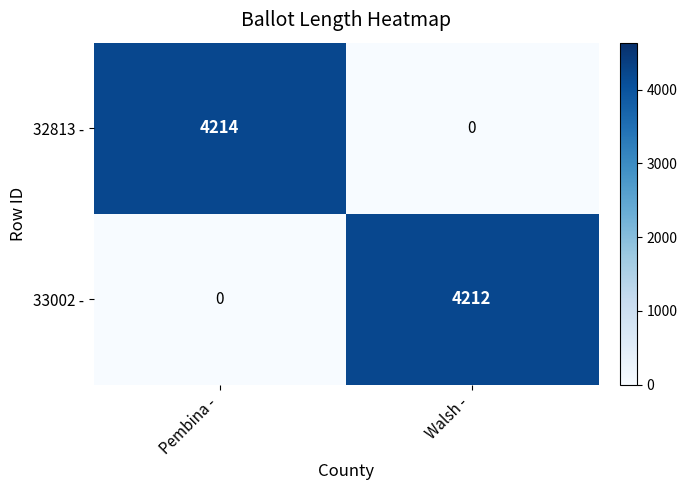

What is the spread (max minus min) of values at Walsh -?

4212